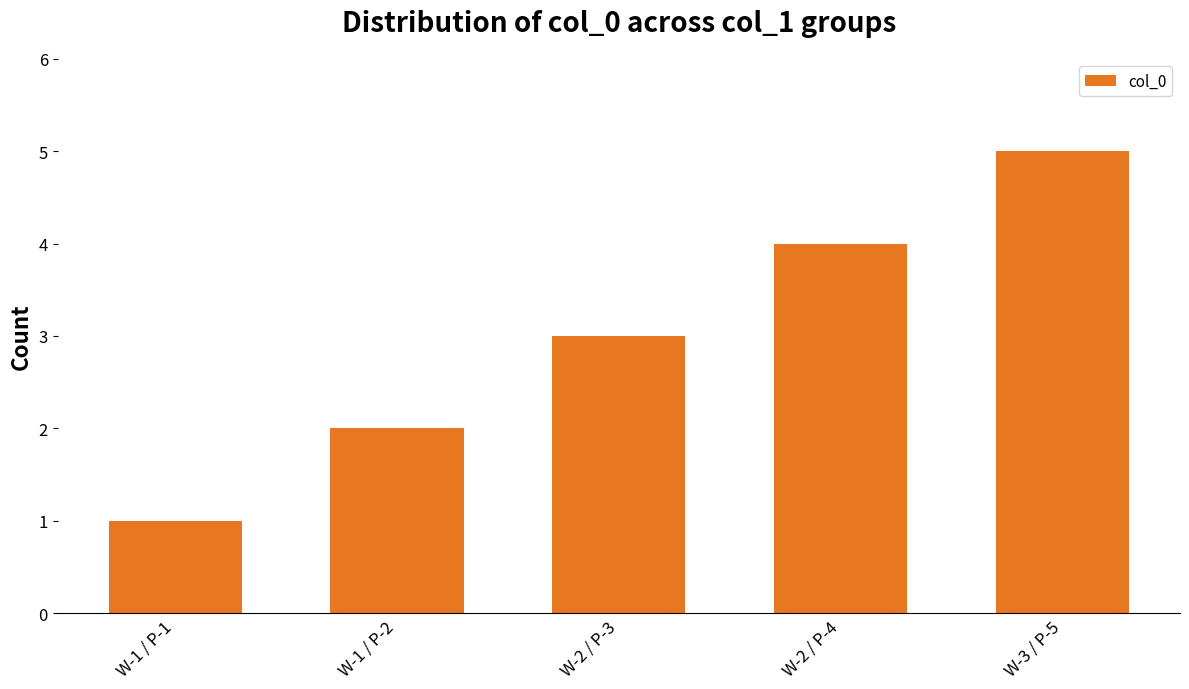

Reading left to right, list all the values displayed in this chart.

1	2	3	4	5